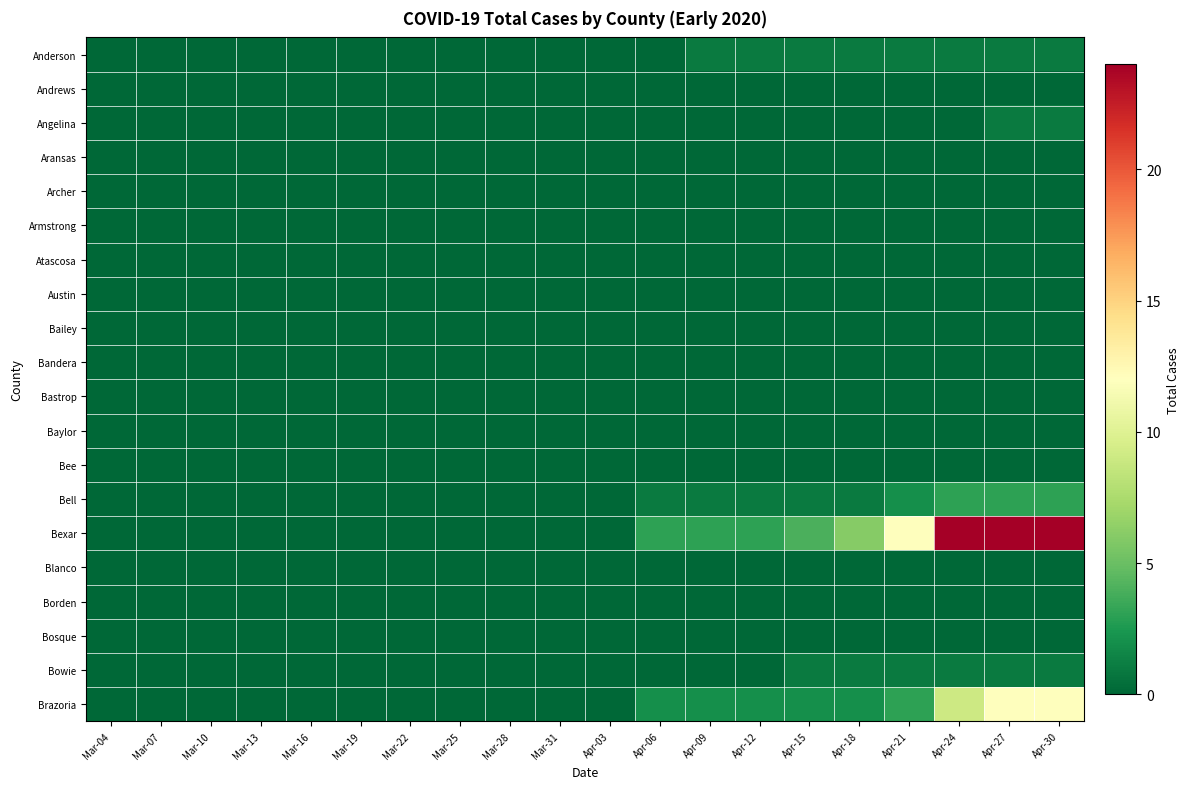

Between Mar-04 and Apr-21, which is larger?

Apr-21